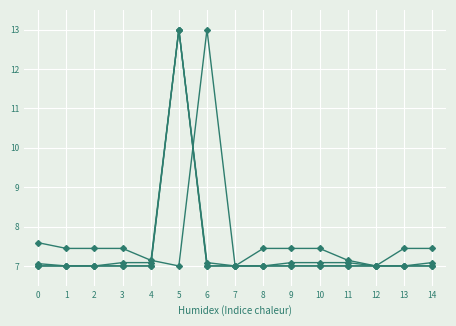

The value of Fries at 12 is 7.0. True or false?

True